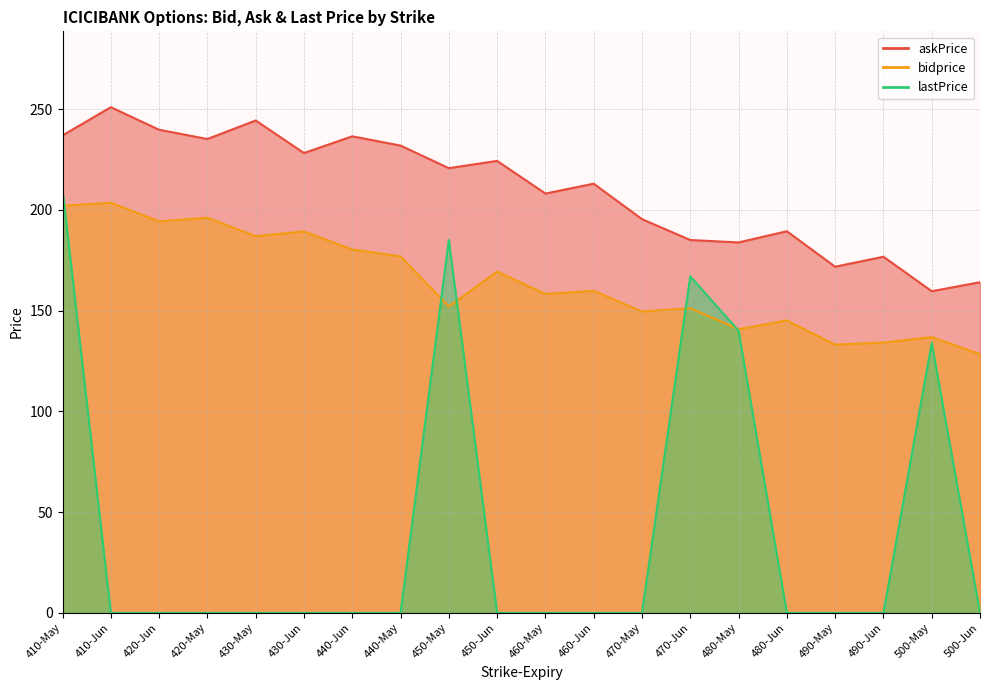

How many values in lastPrice are above zero?

5